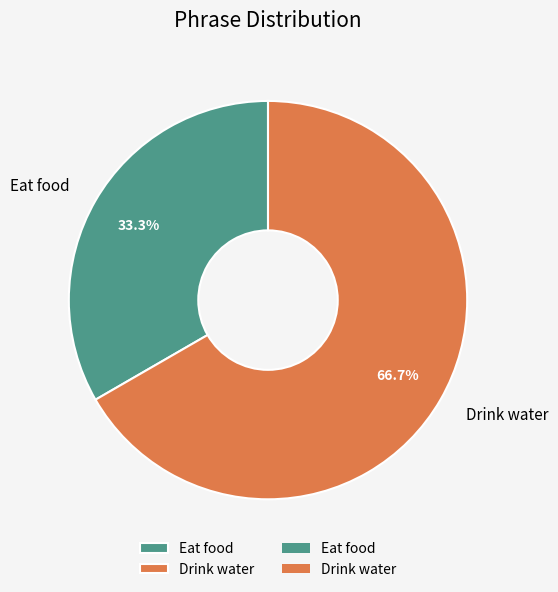

How much of the chart is everything except Drink water?

33.3%